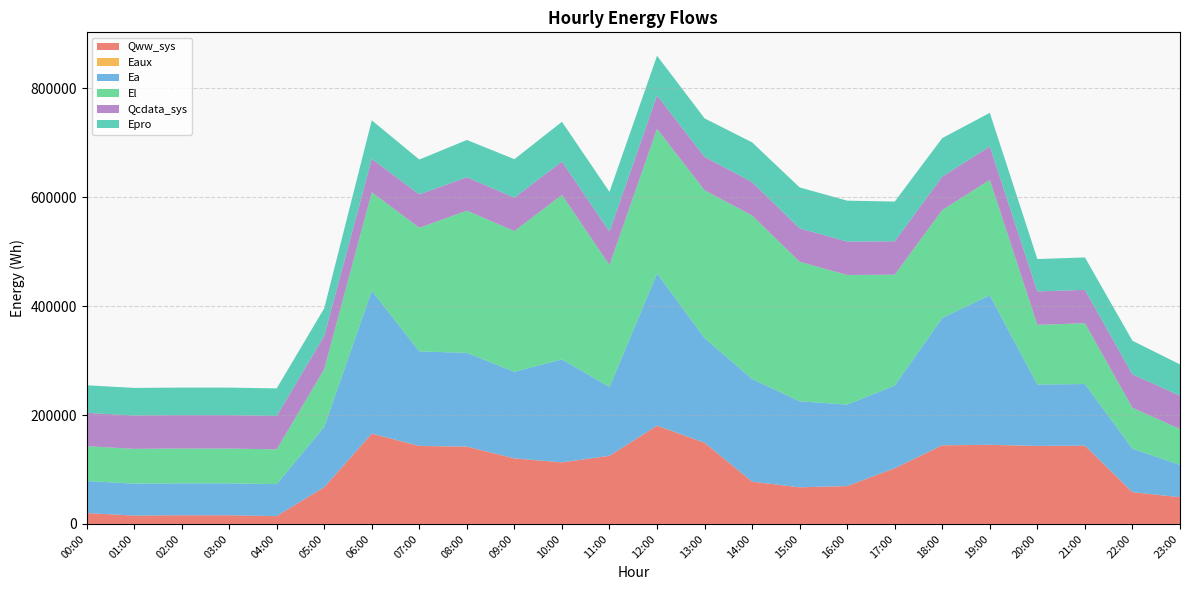

Reading left to right, what are all the values shown in this chart?

Qww_sys: 20034.1	15343.1	15919.4	15888.5	14440.9	67512.0	165832.1	143250.7	142080.6	120368.7	113065.9	125161.4	180465.7	149118.6	77634.8	67288.0	69525.1	102347.3	144451.6	145302.0	143272.7	143764.8	58346.1	49182.1
Eaux: 10.3	5.6	2.8	2.8	3.7	45.0	115.6	99.1	97.7	85.7	80.0	82.5	113.3	97.7	58.1	49.7	49.4	70.0	97.4	98.2	90.8	85.0	35.6	29.0
Ea: 58840.7	58725.1	58725.1	58725.1	58725.1	111044.2	262572.7	173701.0	172148.1	159072.5	189260.1	126382.6	279857.5	192307.7	188719.0	158060.6	149794.8	151871.0	234048.7	274637.1	112849.1	113187.8	79956.0	59381.8
El: 63930.4	63891.4	63891.4	63891.4	63891.4	105681.7	180959.1	227028.7	261250.7	258495.4	302122.8	224109.2	265391.0	271506.3	300255.8	256251.2	237989.8	203655.7	198198.9	212078.2	109502.7	111681.4	75091.9	65797.4
Qcdata_sys: 61337.3	61337.3	61334.5	61337.3	61337.3	61333.9	61331.6	61337.3	61343.5	61354.2	61359.9	61359.9	61365.5	61371.2	61370.6	61376.8	61371.2	61367.8	61359.9	61354.2	61350.8	61348.6	61342.9	61339.0
Epro: 50634.5	50634.5	50634.5	50634.5	50634.5	50634.5	70745.1	64041.5	68510.5	70745.1	72979.5	72979.5	72979.5	70745.1	72979.5	75214.1	75214.1	72979.5	70745.1	61807.0	59572.5	59572.5	61807.0	57338.0